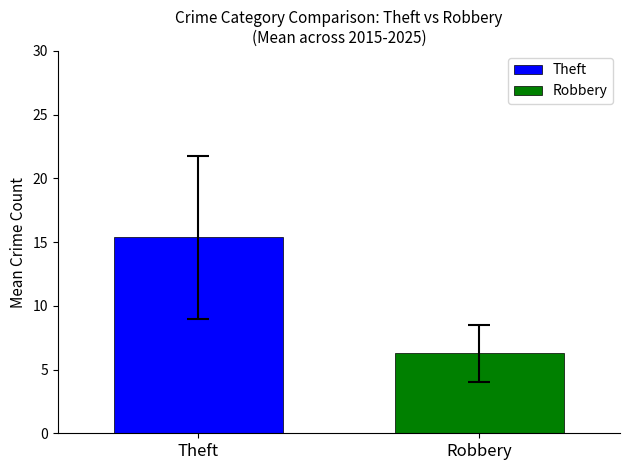

Which series has the widest spread of values?

Theft